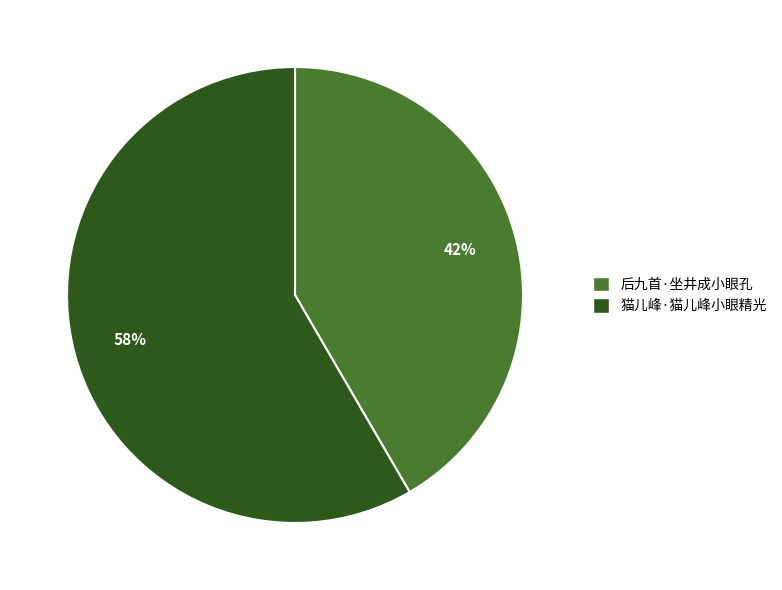

How many slices are in this pie chart?

2